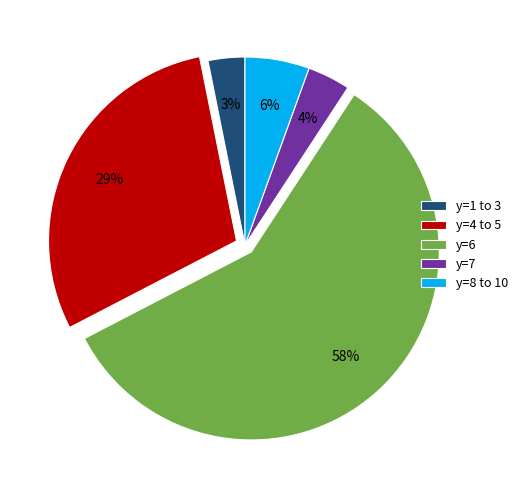

To the nearest percent, what is the difference between the largest and smallest slice percentages?

55%